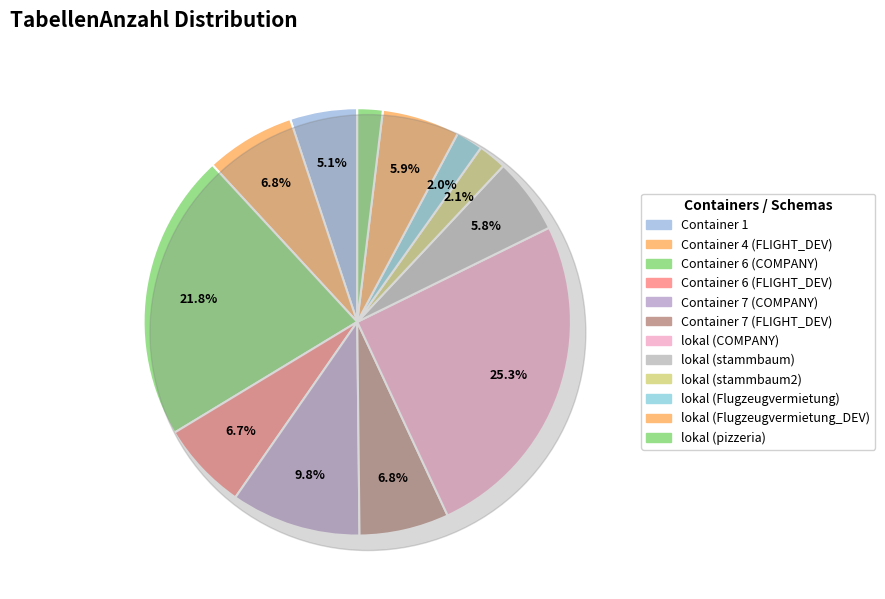

Does lokal (stammbaum2) represent more than half of the total?

No